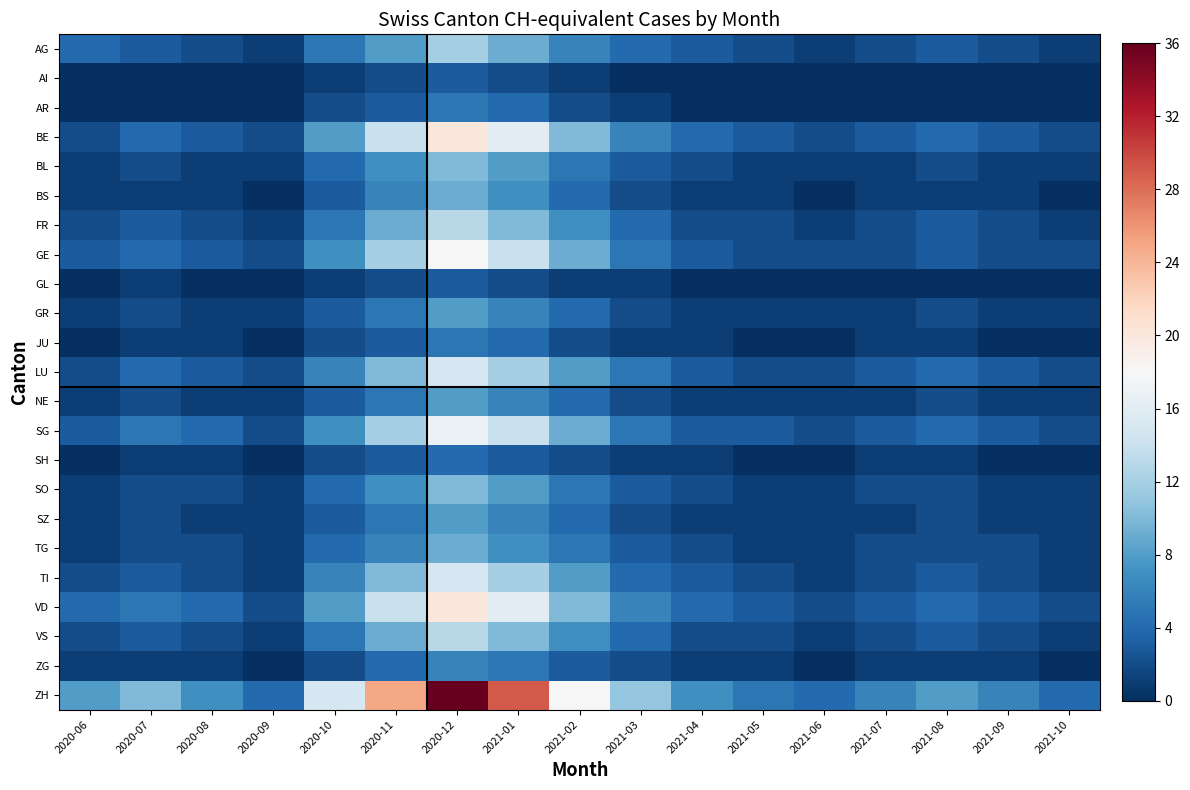

Which series has the largest range (max minus min)?

ZH